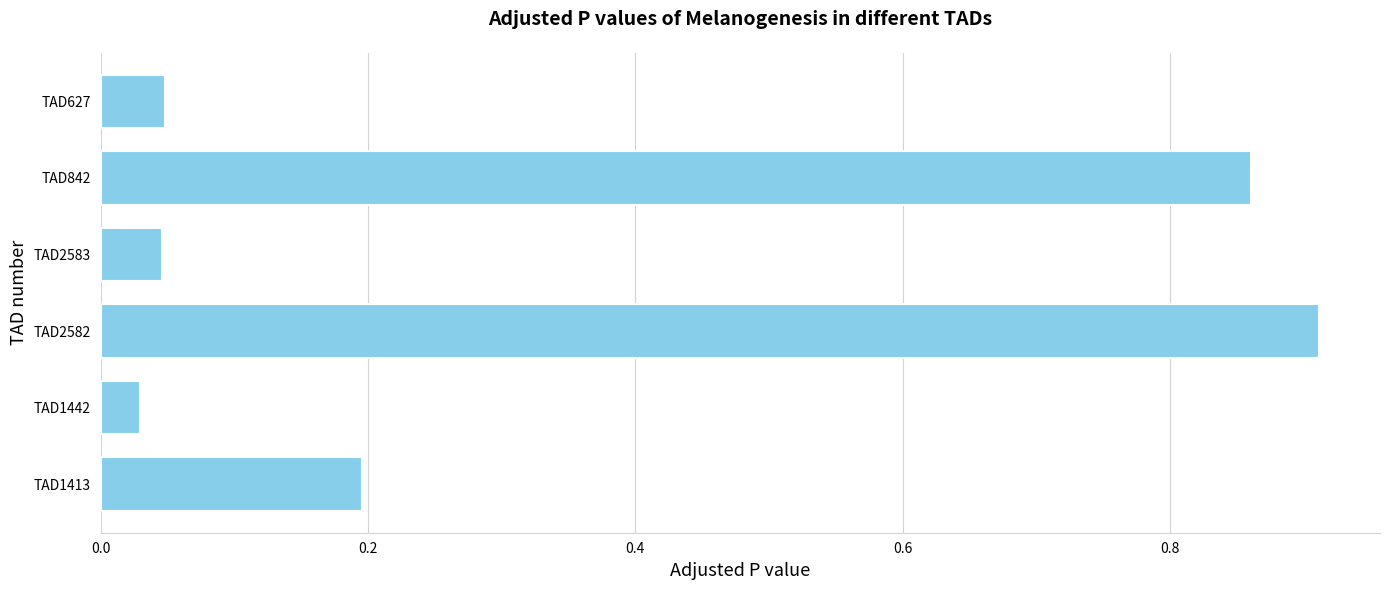

What is the sum of all values?

2.1